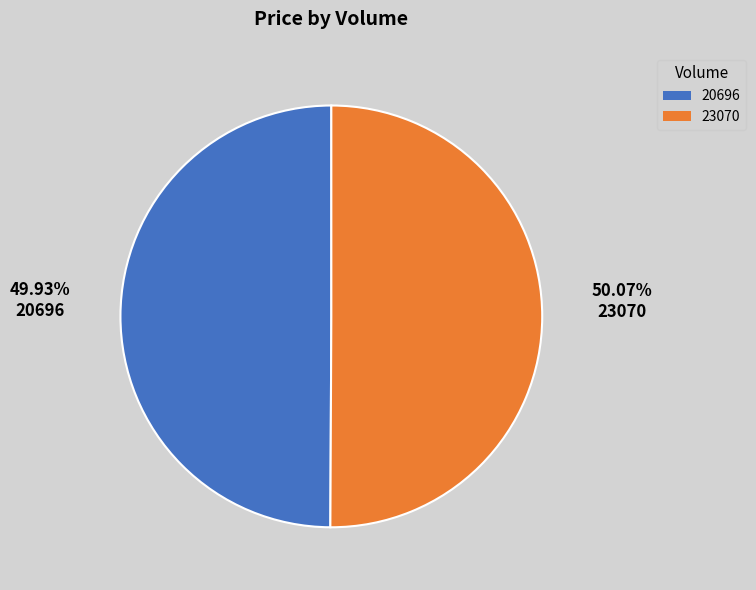

What is the ratio of the value at 23070 to the value at 20696?

1.0